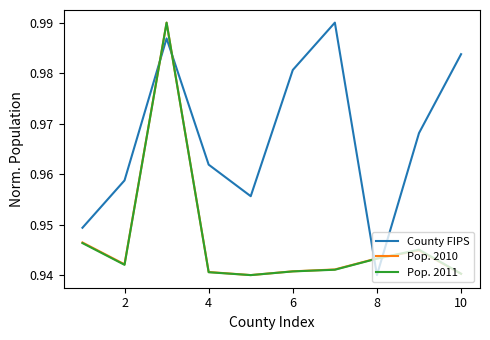

Which series ends up on top after the final intersection of County FIPS and Pop. 2011?

County FIPS